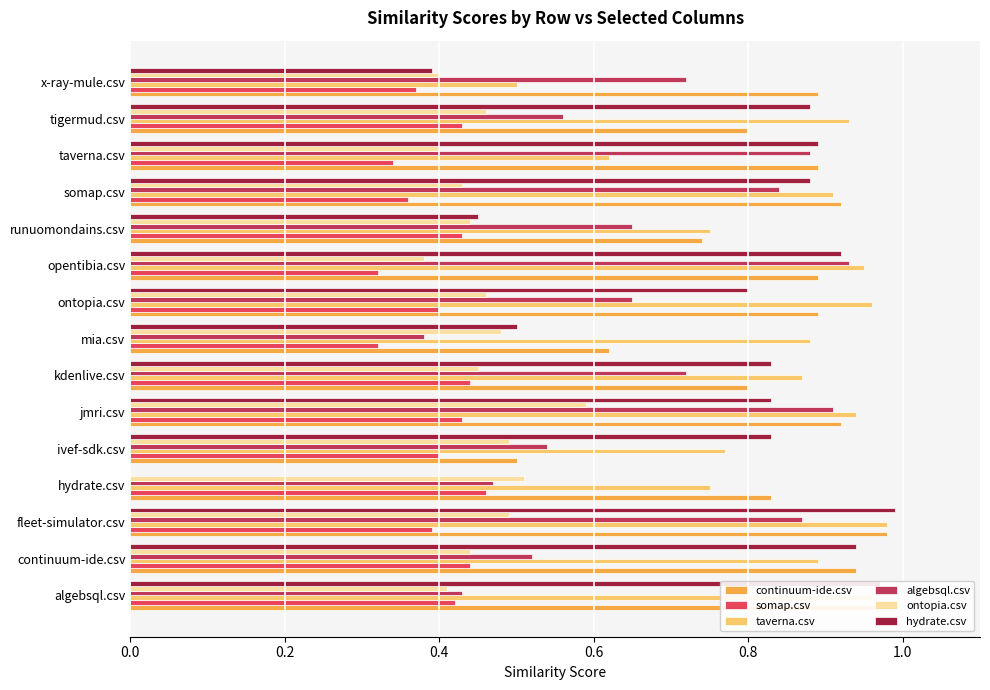

What is the sum of the continuum-ide.csv values at runuomondains.csv and kdenlive.csv?

1.5